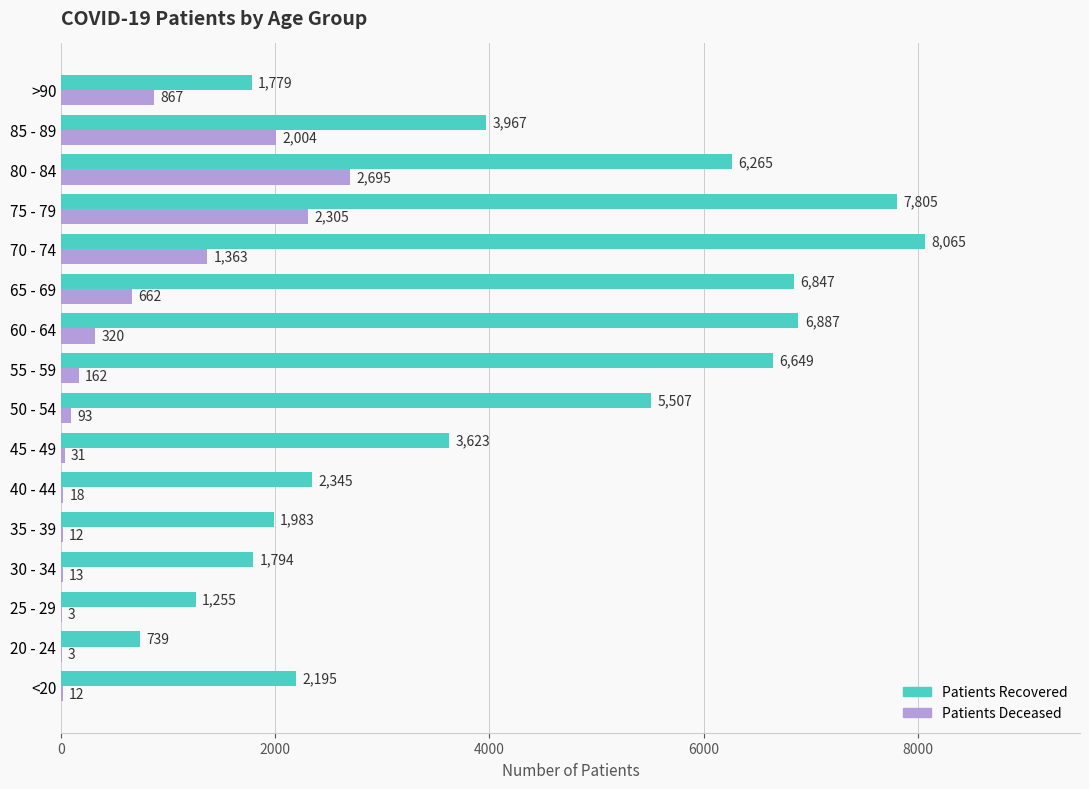

What is the greatest value displayed?

8065